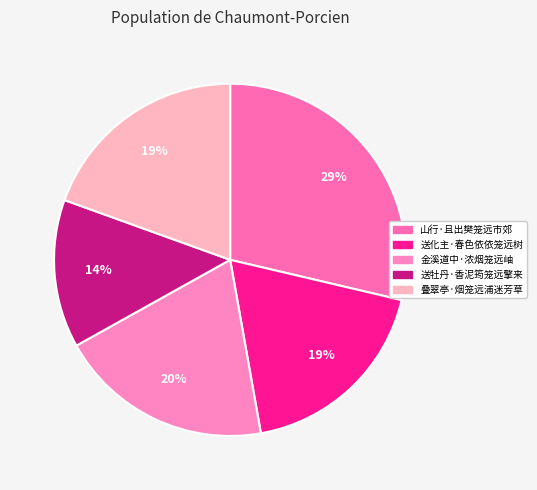

How many slices are in this pie chart?

5